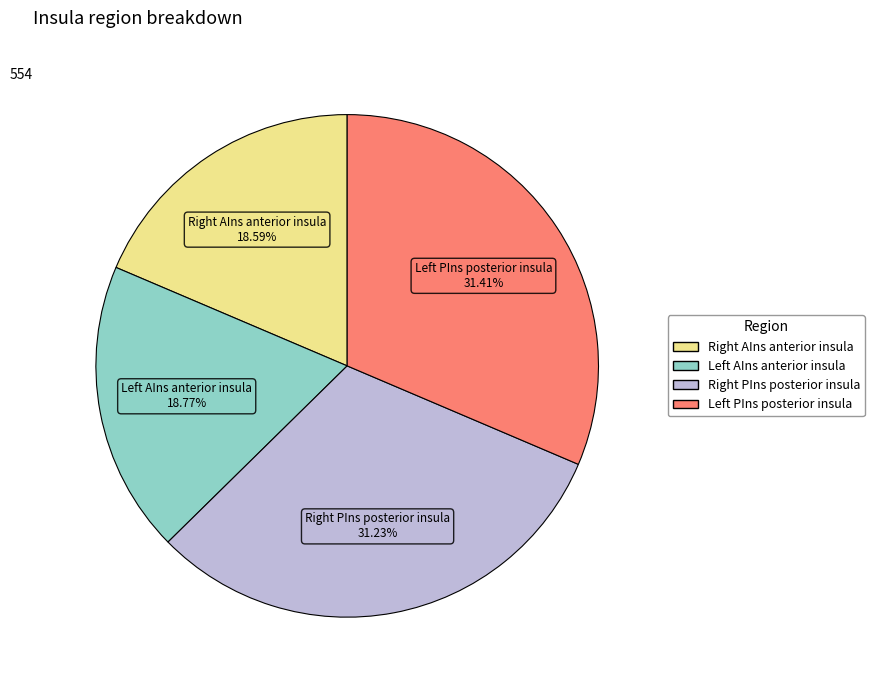

Count the number of slices in the pie.

4